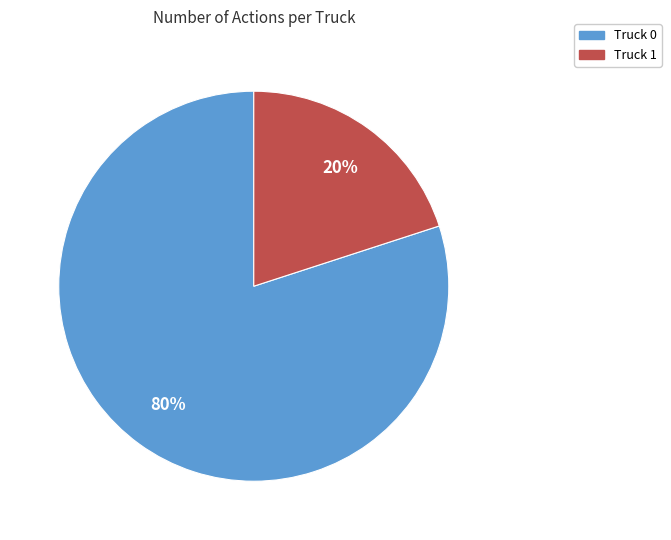

To the nearest percent, what is the difference between the Truck 1 and Truck 0 slice percentages?

60%